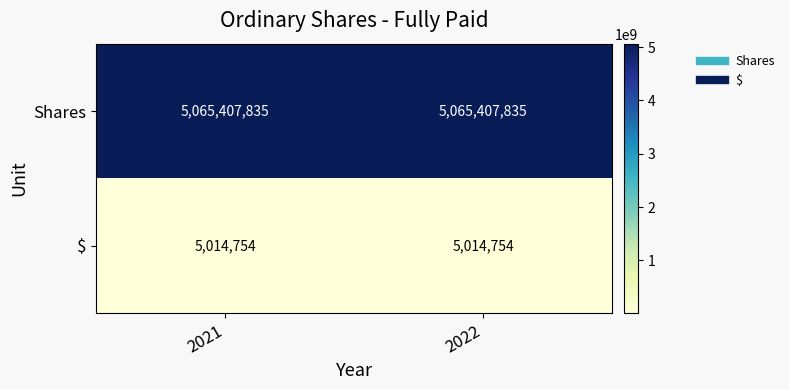

How many categories are shown in the chart?

2